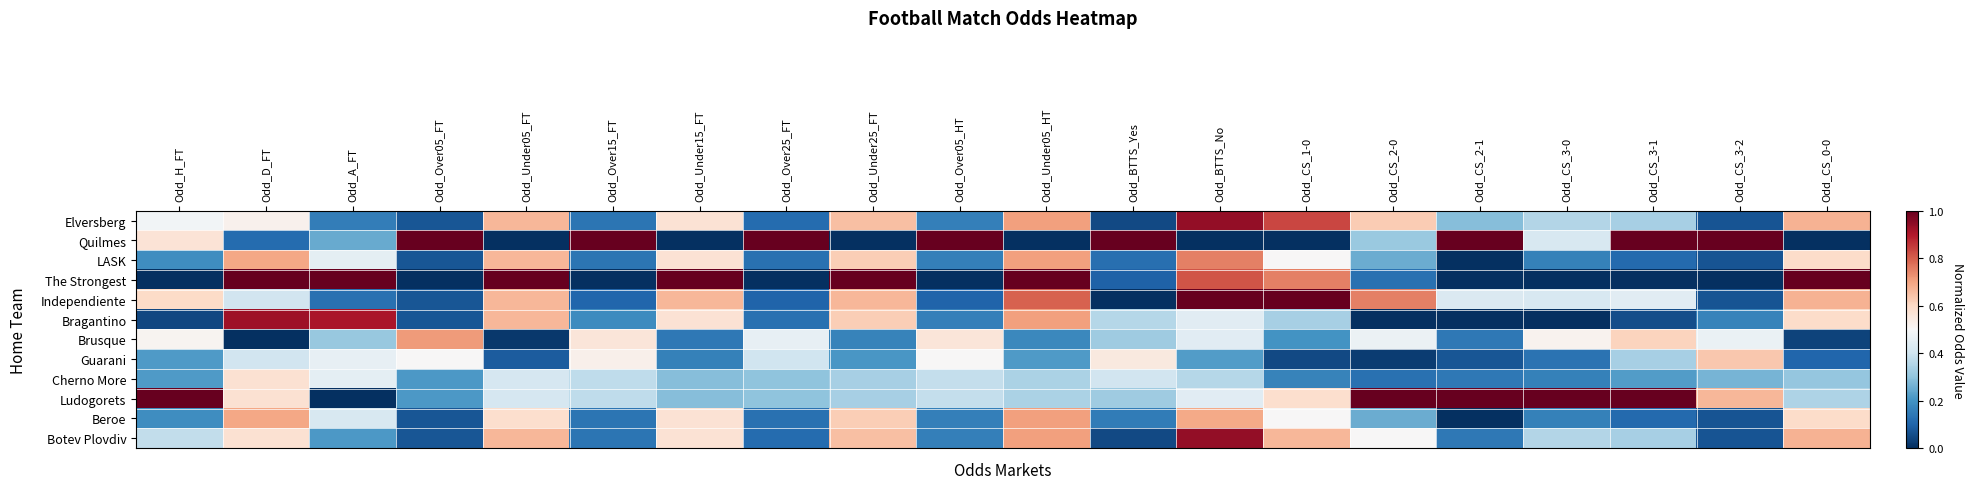

Rank the series by their maximum value, from lowest to highest.

Cherno More, Guarani, Beroe, Brusque, LASK, Bragantino, Elversberg, Botev Plovdiv, Quilmes, The Strongest, Independiente, Ludogorets